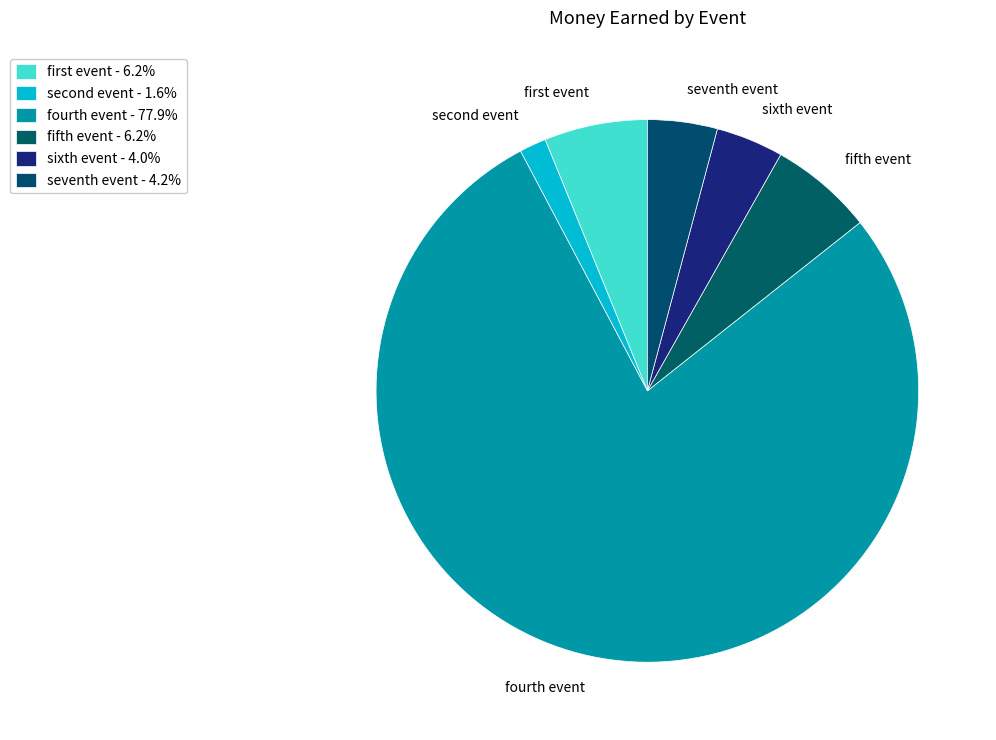

How many segments does this pie chart have?

6